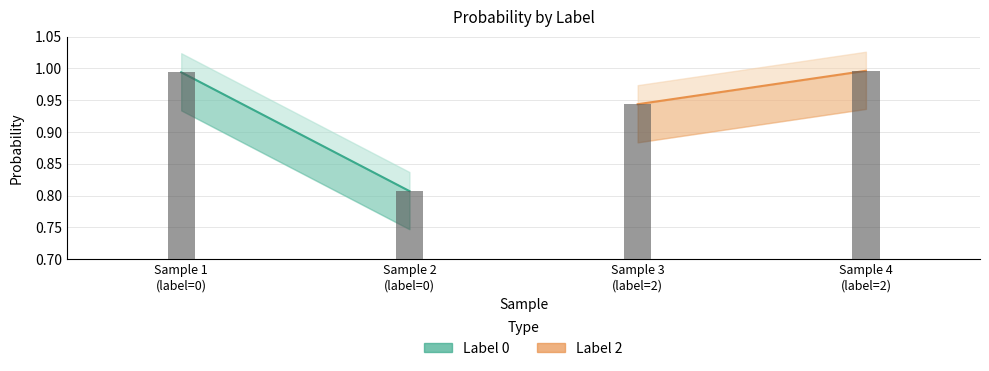

What is the difference between the maximum and minimum values in the Label 0 series?

0.2